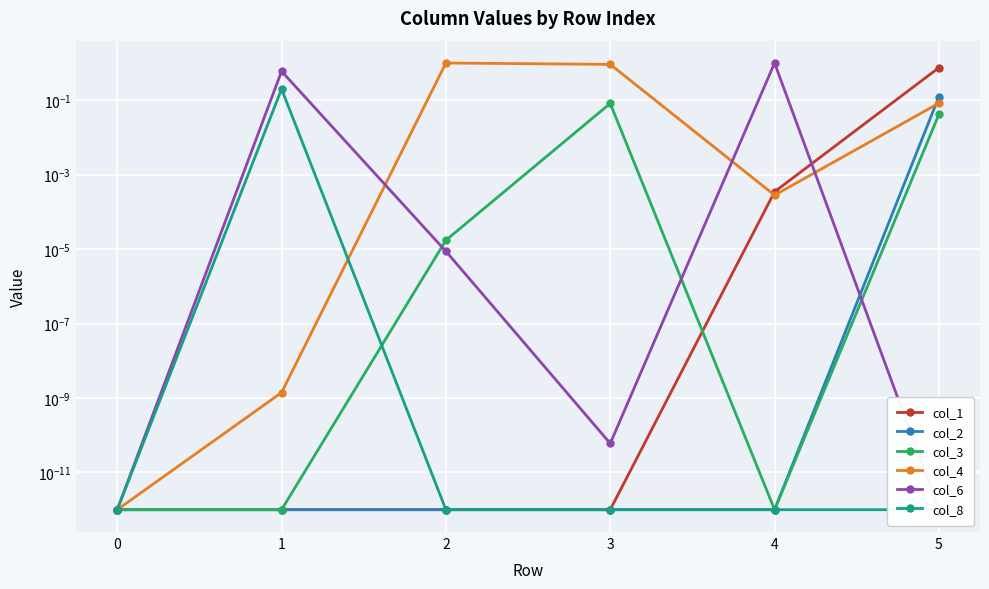

Which series has the largest total across all categories?

col_4